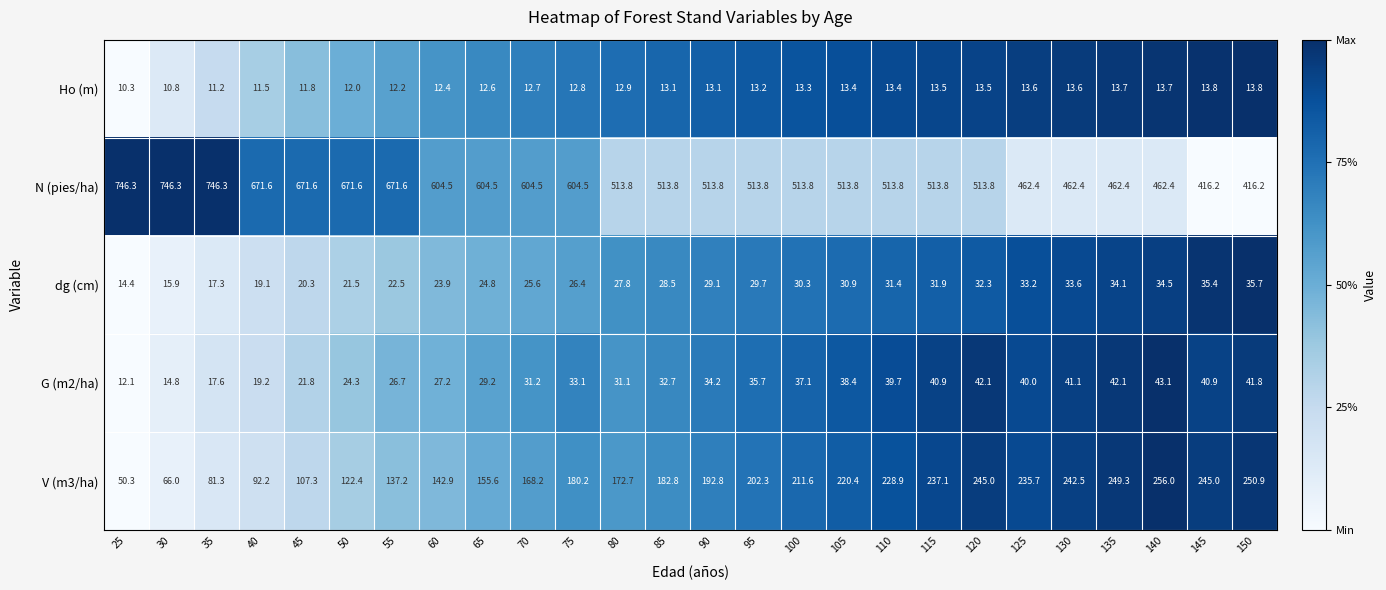

What is the approximate value of Ho (m) at 100?

13.3